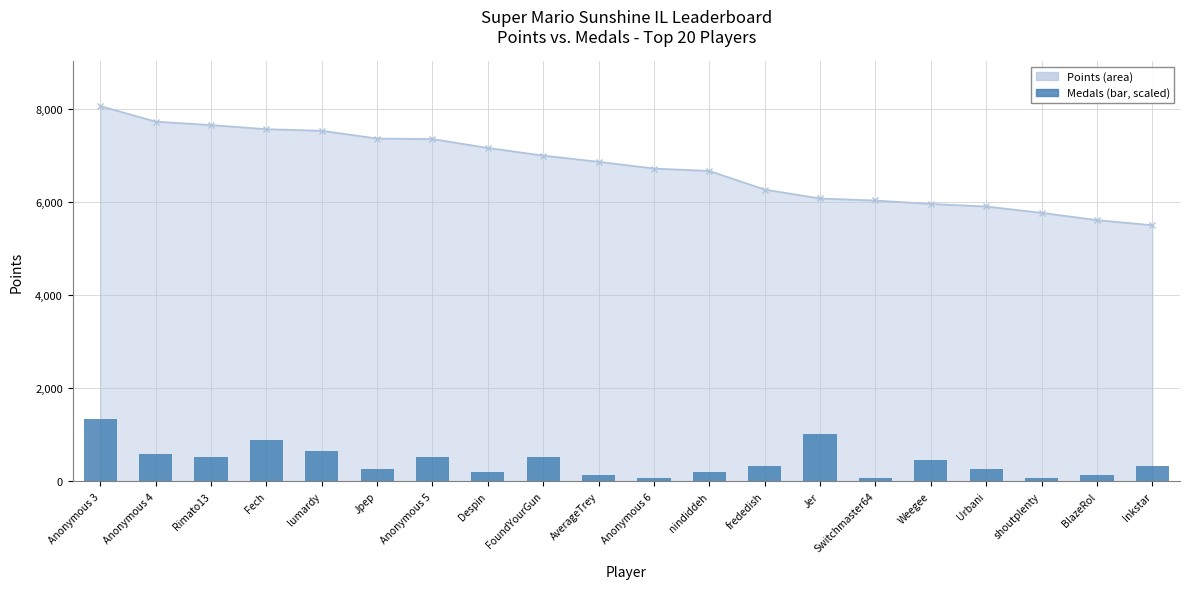

How many values exceed 319?

11